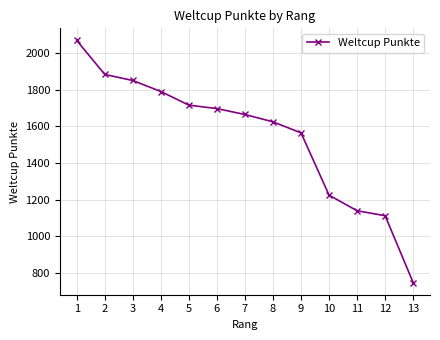

What is the value of the 1st point from the left?

2067